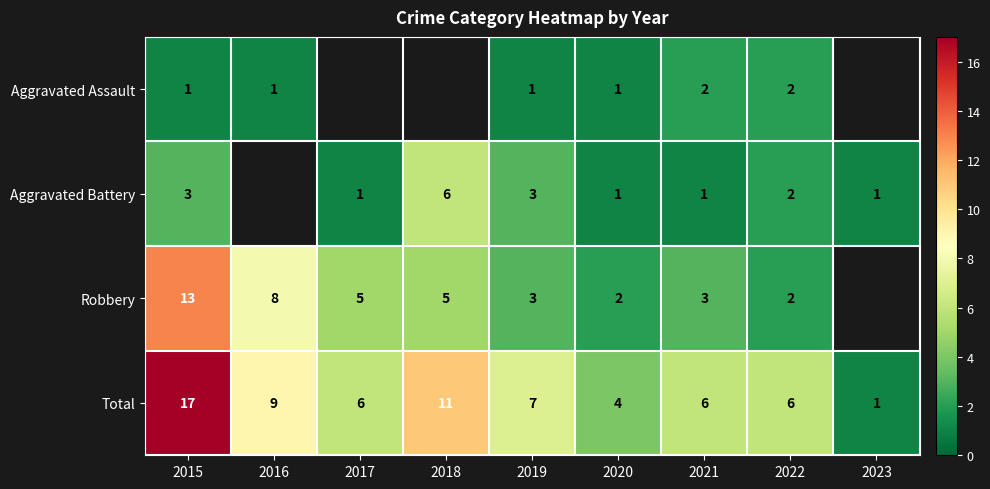

Is the value of Total at 2021 greater than the value of Robbery at 2022?

Yes